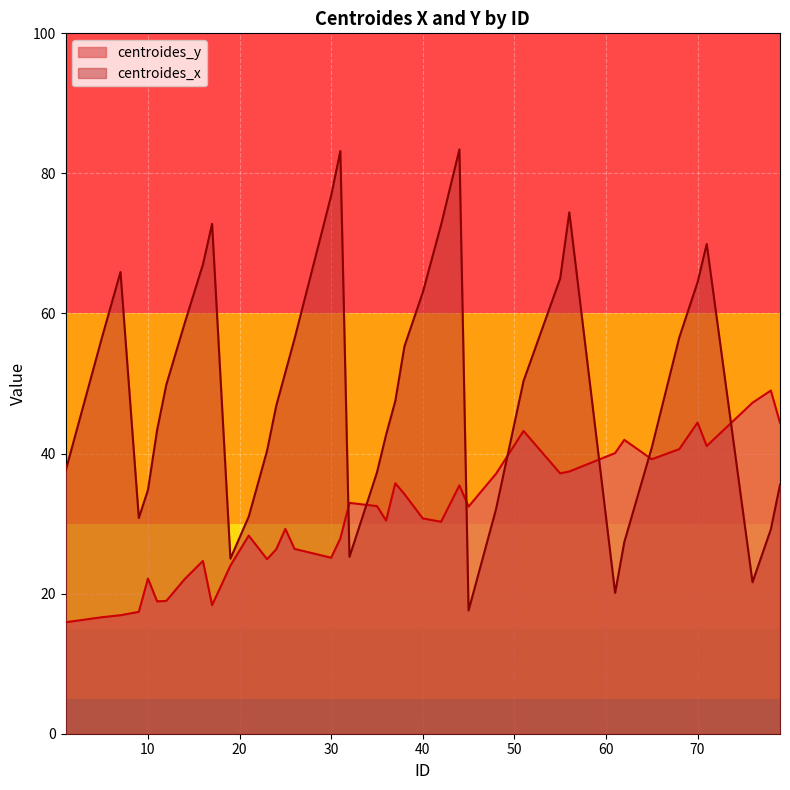

List the labels in order of centroides_y value, largest first.

78, 76, 70, 79, 51, 62, 71, 68, 61, 65, 56, 55, 48, 37, 44, 38, 32, 35, 45, 40, 36, 42, 25, 21, 31, 26, 24, 30, 23, 16, 19, 10, 14, 12, 11, 17, 9, 7, 5, 1